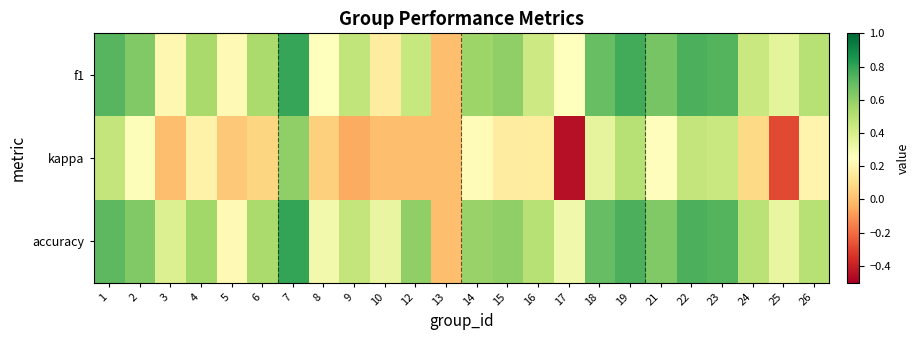

What is the difference between the highest and lowest values at 7?

0.2